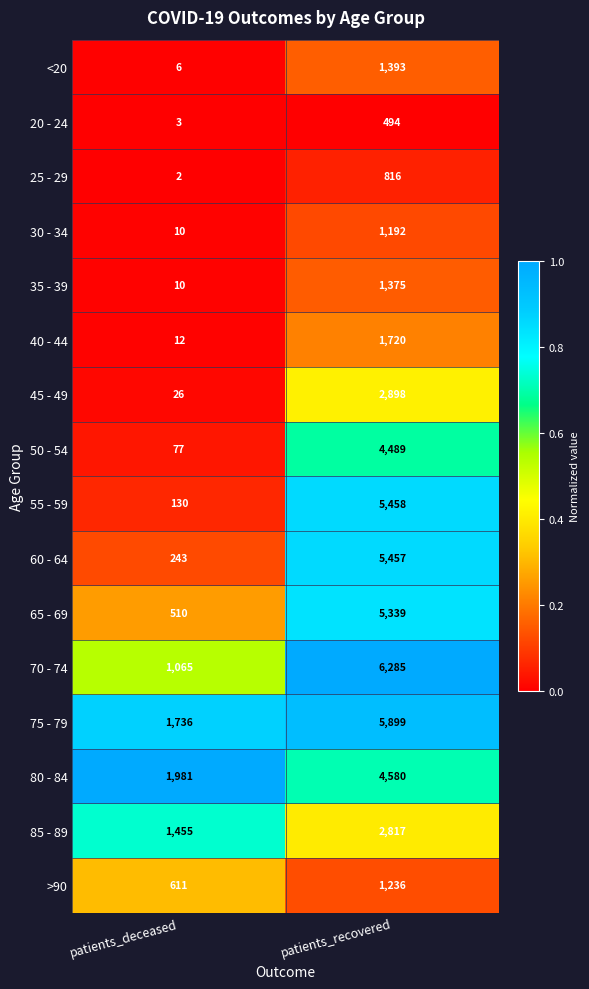

Where is 75 - 79 nearest to the value 3817?

patients_deceased